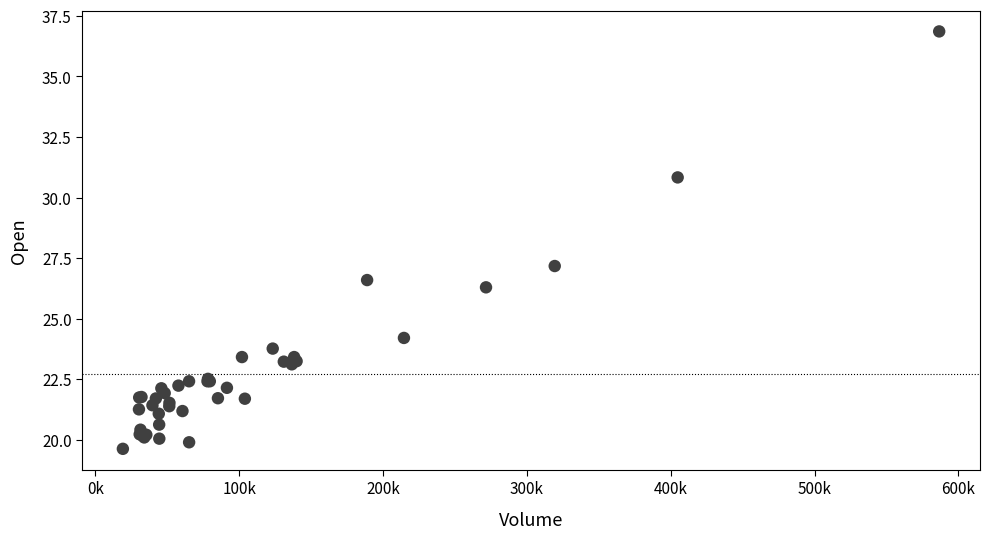

What Y value in the scatter plot is closest to 28?

27.2